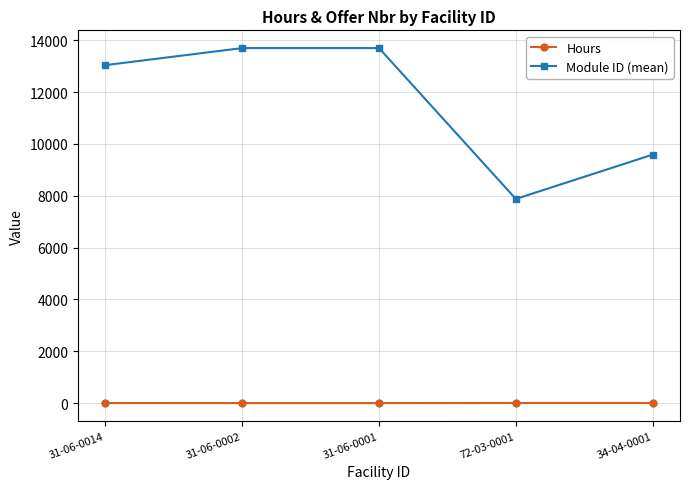

True or false: Hours and Module ID (mean) intersect in this chart.

False